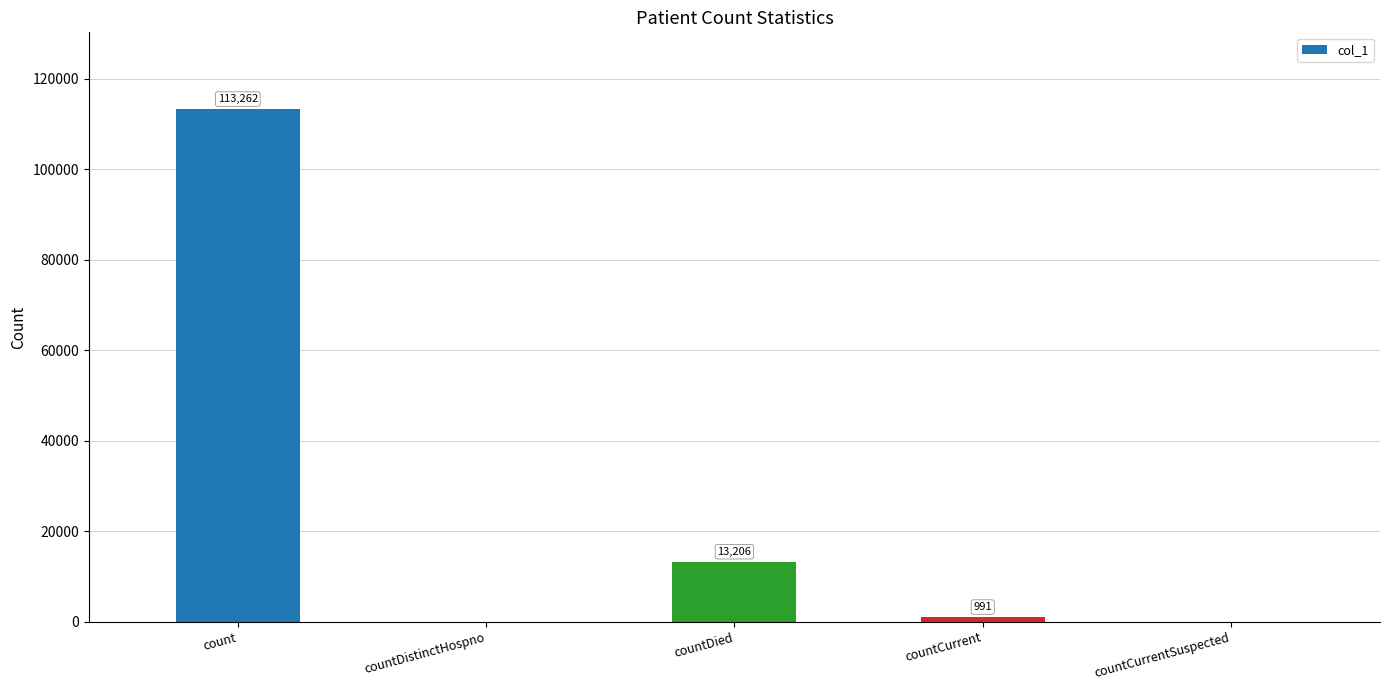

The chart shows a value of 0 at countDistinctHospno. True or false?

True